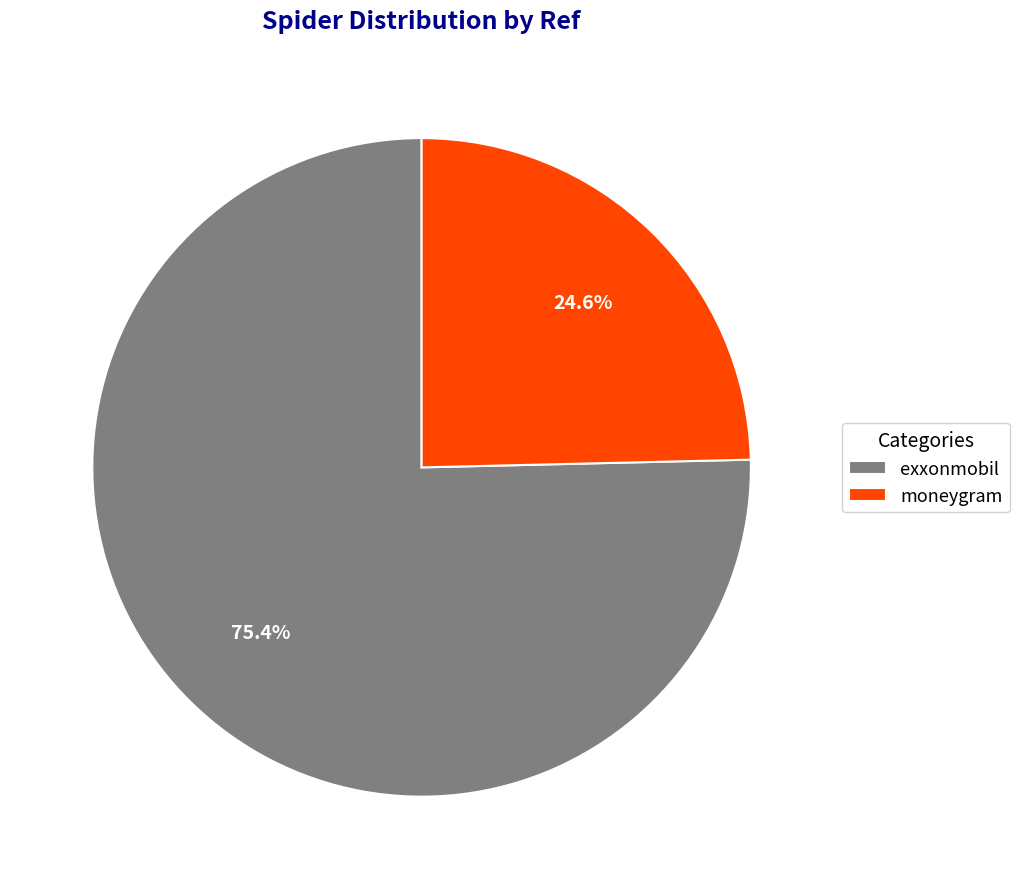

Does exxonmobil represent more than half of the total?

Yes